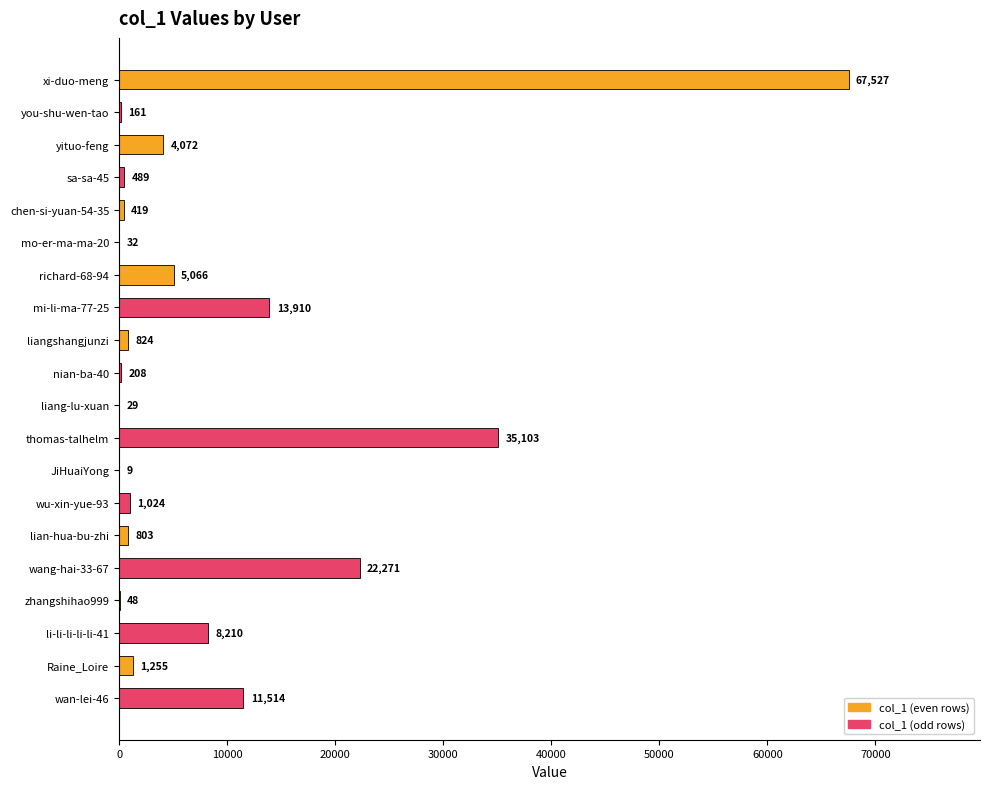

What value does the data have at xi-duo-meng?

67527